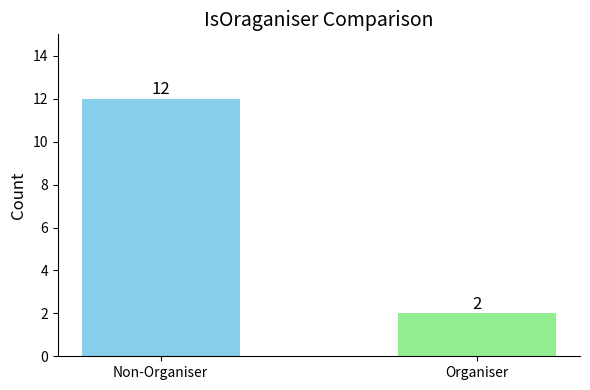

What is the difference between the values at Organiser and Non-Organiser?

10